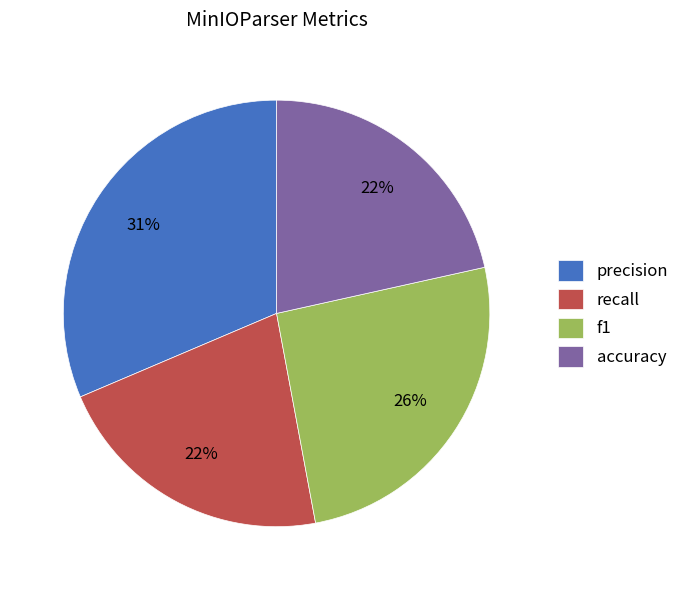

Combined, do recall and accuracy account for over 50%?

No